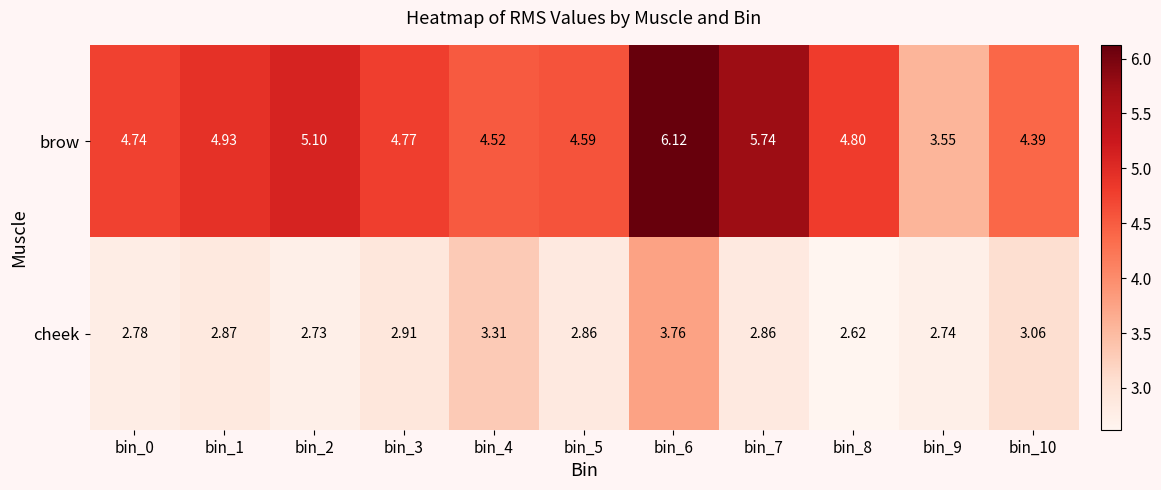

Which series has the widest spread of values?

brow